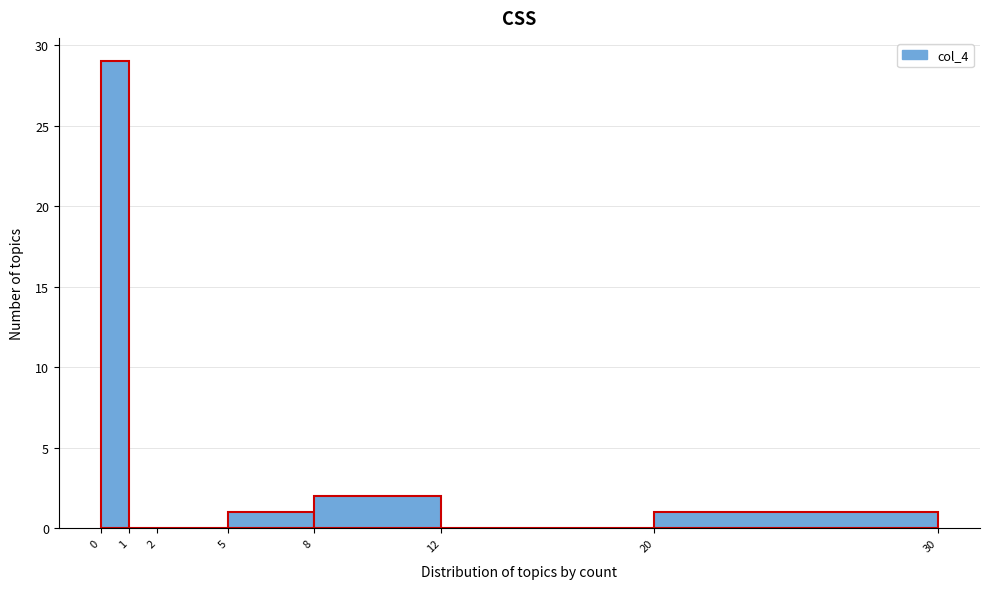

Reading right to left, list all the values displayed in this chart.

20=1	12=0	8=2	5=1	2=0	1=0	0=29